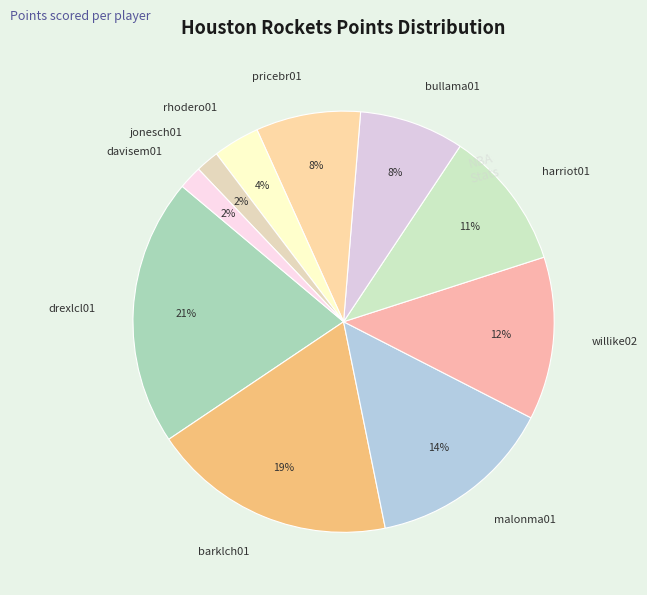

What percentage is the rhodero01 slice, to the nearest percent?

4%